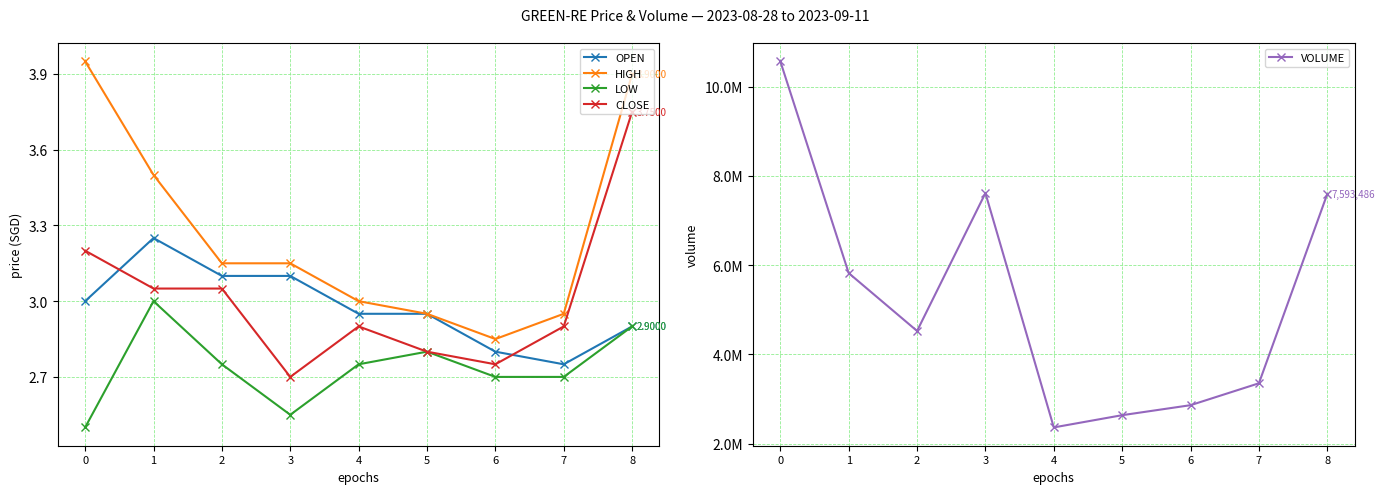

What is the difference between the LOW values at 2 and 3?

0.2